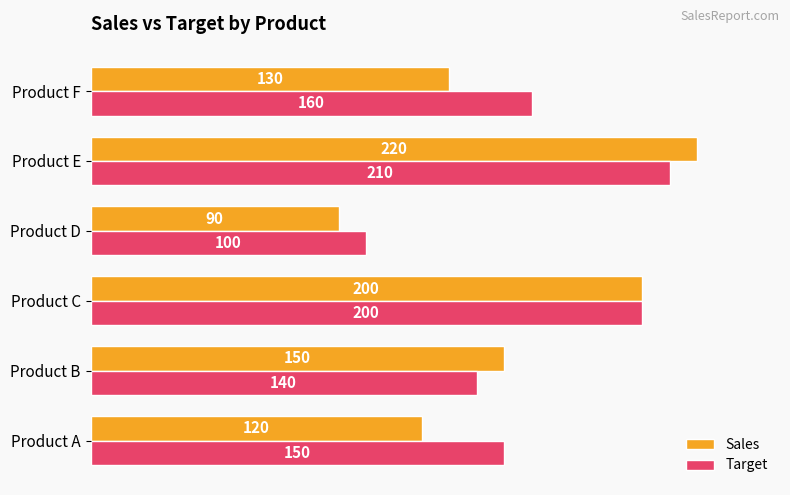

What is the difference between the maximum and minimum values in the Sales series?

130